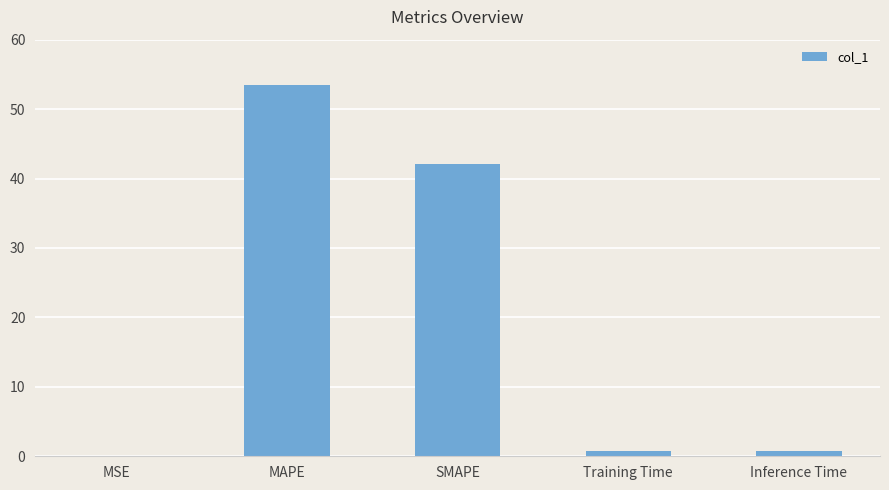

Which category has the highest value across all series?

MAPE